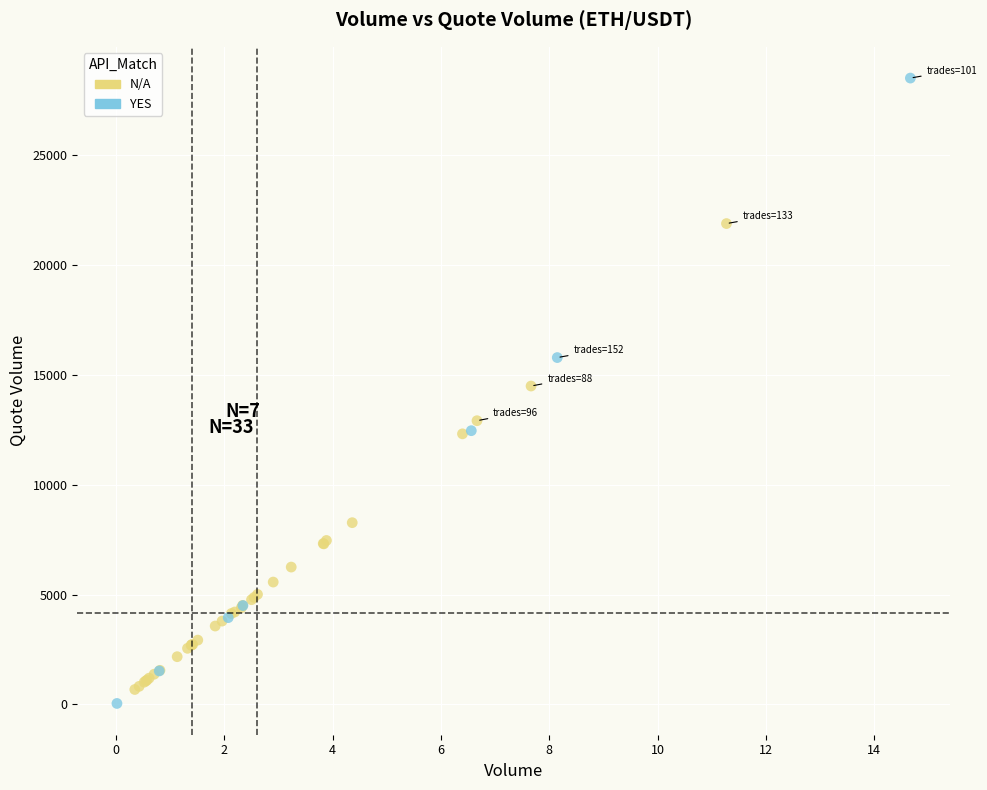

Which series reaches the minimum Y coordinate?

YES